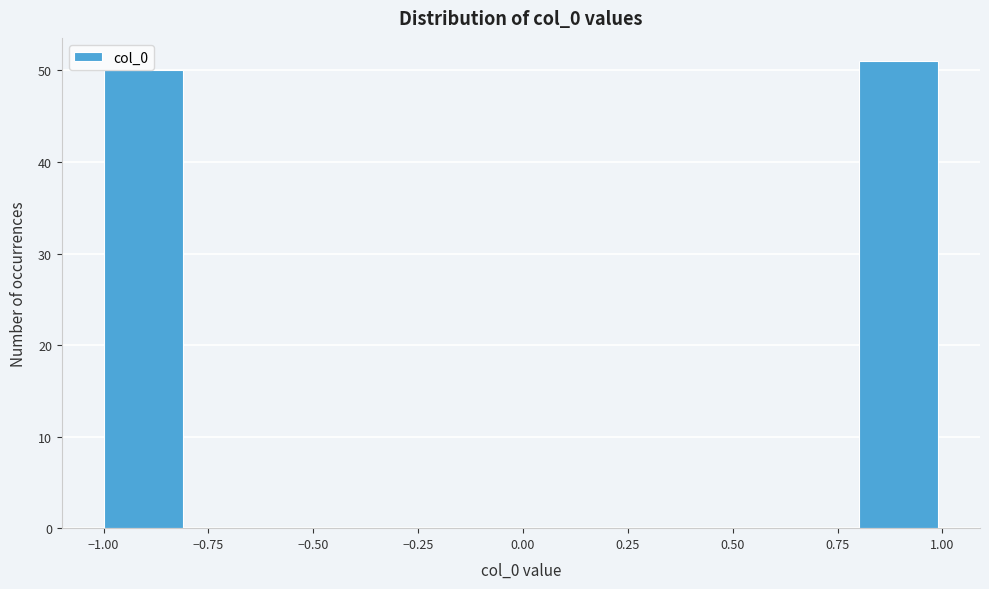

What is the height of the bar covering 0.8 to 1.0 on the x-axis? The values are not printed on the chart, so give them approximately, as read against the axis.

51